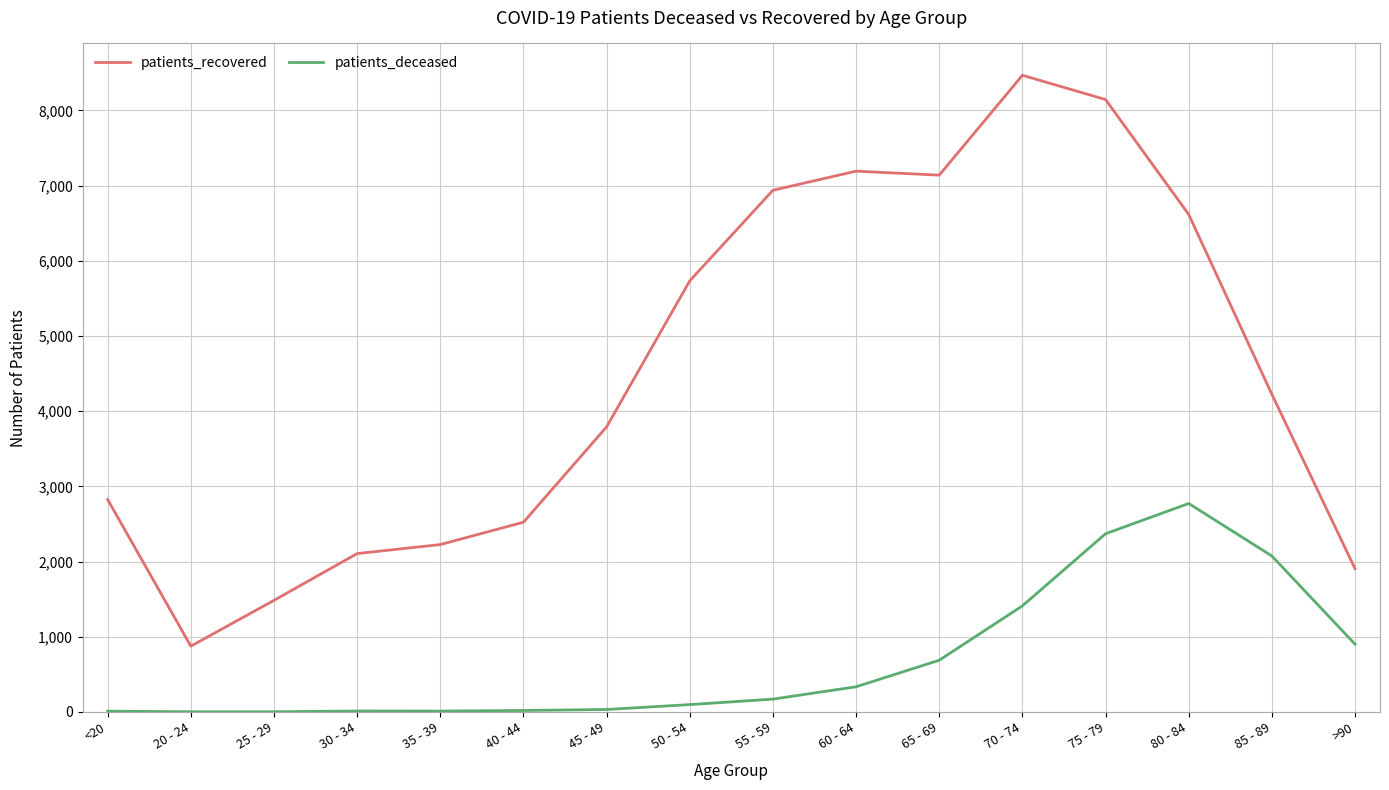

What position from the right is <20?

16